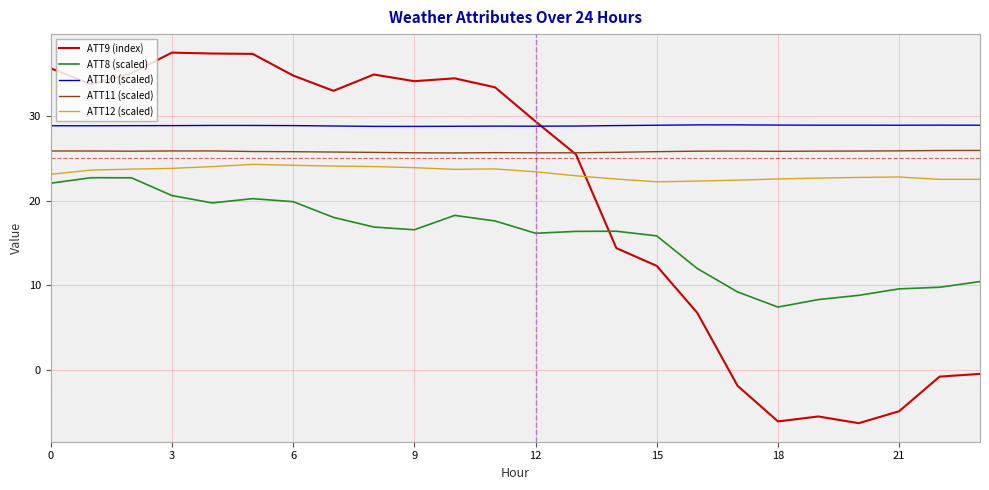

True or false: ATT10 (scaled) and ATT8 (scaled) intersect in this chart.

False